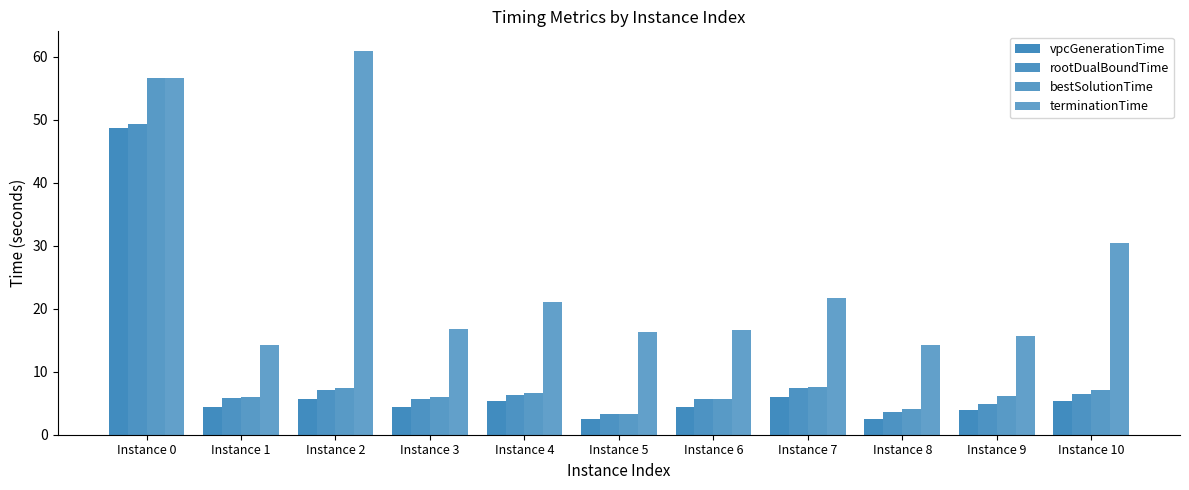

Count the number of data series in this chart.

4